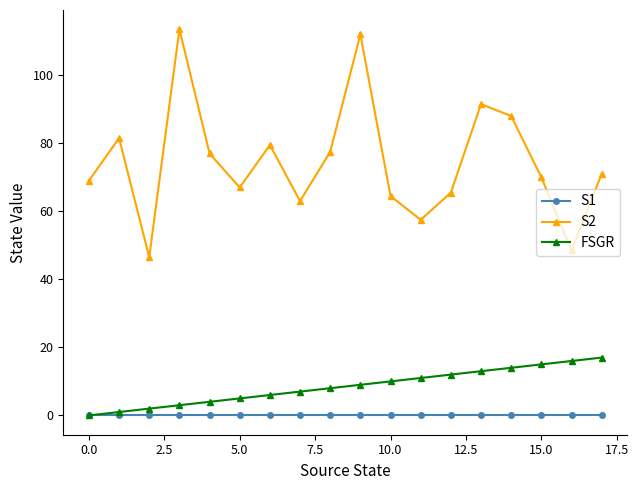

How many data points does each series have?

18